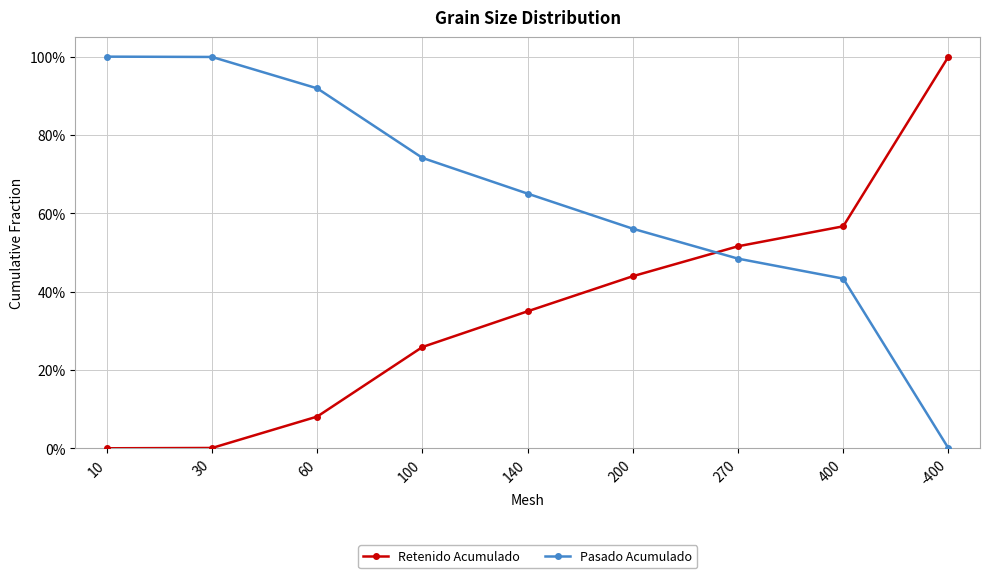

What are all the series names shown in the legend?

Retenido Acumulado, Pasado Acumulado